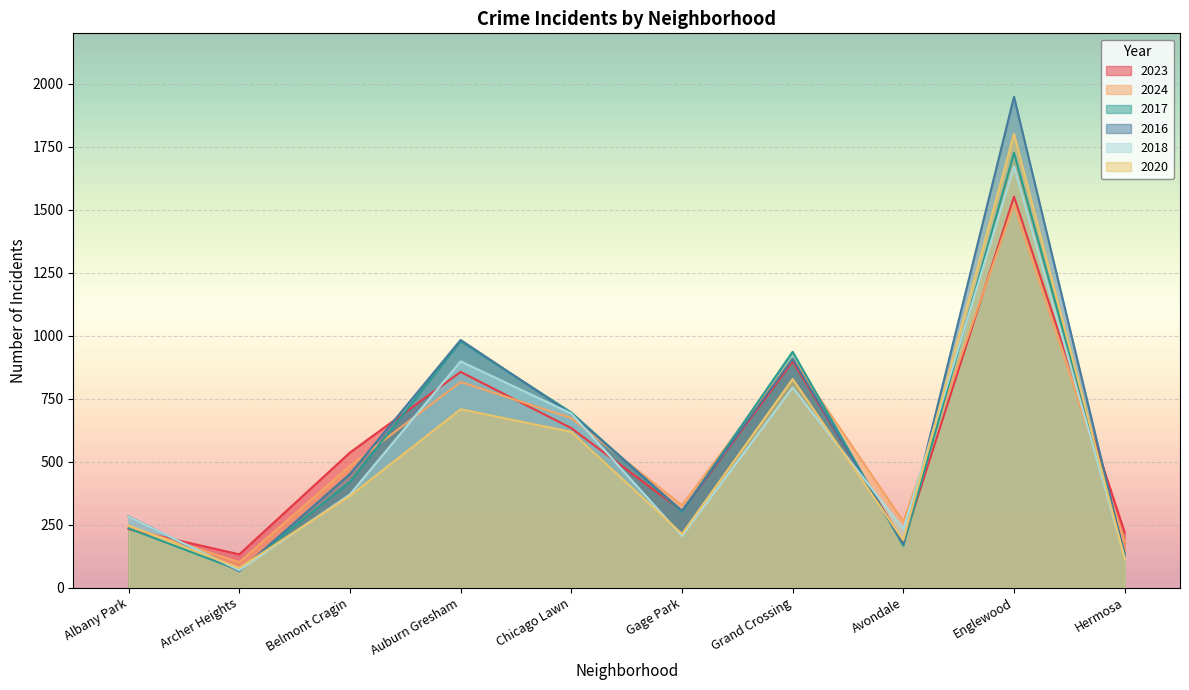

Which series changed the most between Archer Heights and Englewood?

2016